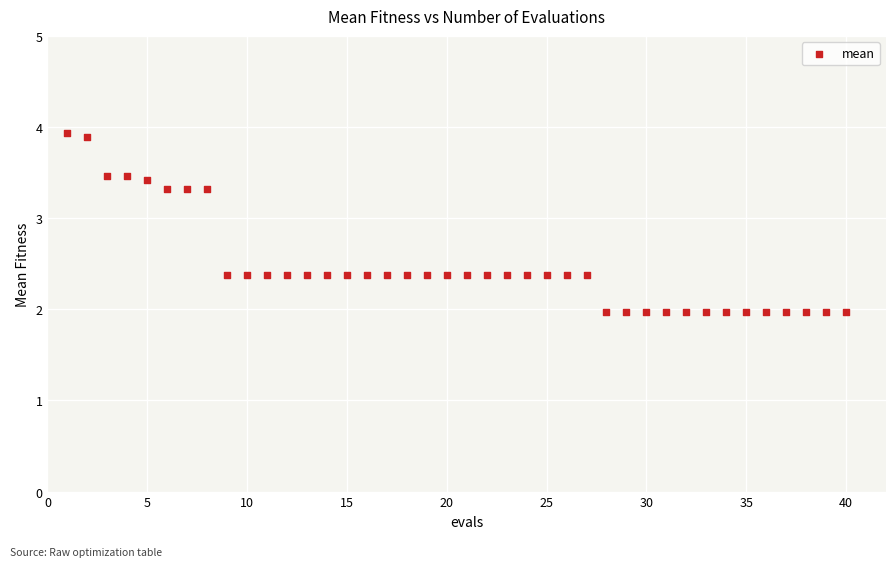

What is the range of X values (max minus min)?

39.0